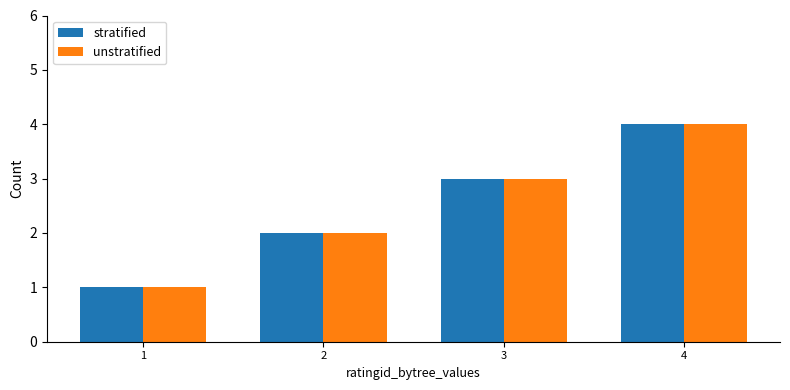

Is the value of stratified at 3 greater than the value of unstratified at 1?

Yes